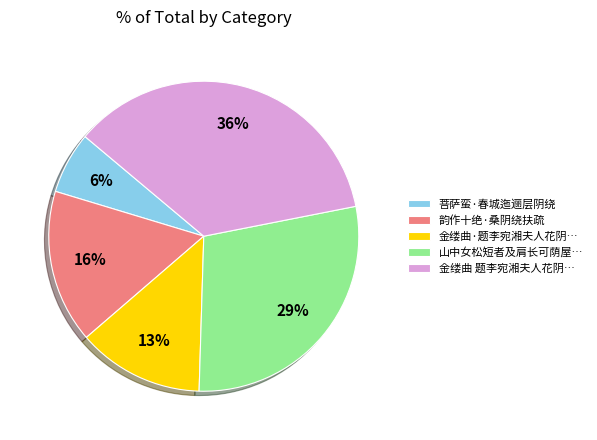

Combined, do 山中女松短者及肩长可荫屋… and 金缕曲 题李宛湘夫人花阴… account for over 50%?

Yes